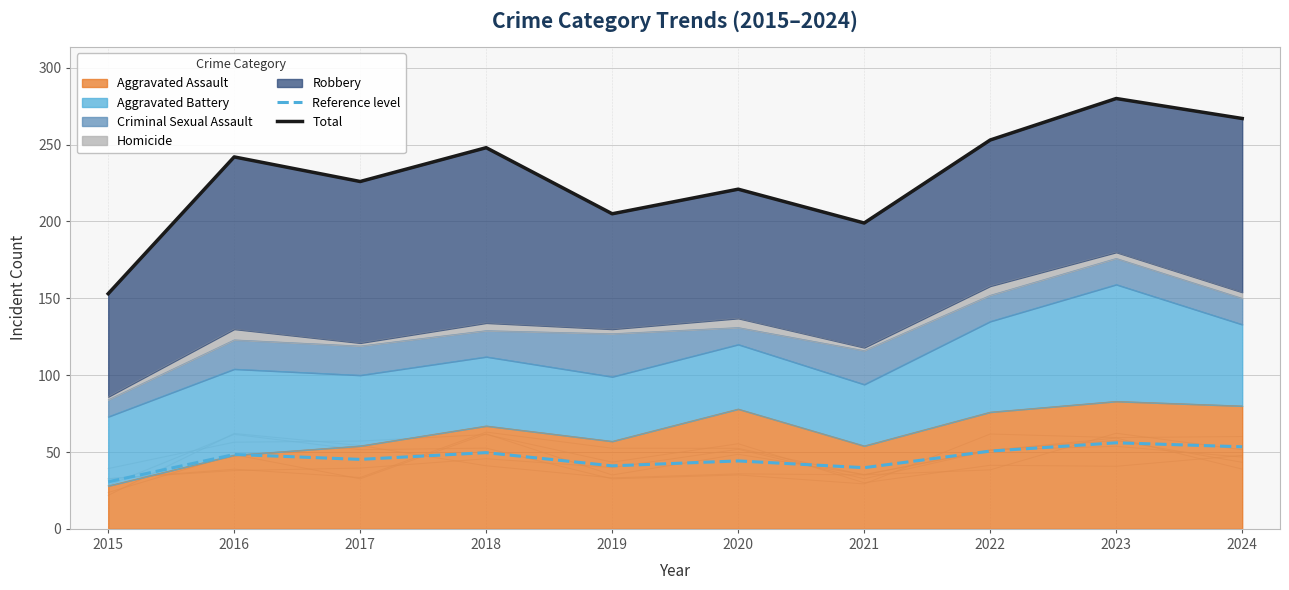

What is the value of the Reference level point at the 8th from the left?

50.6